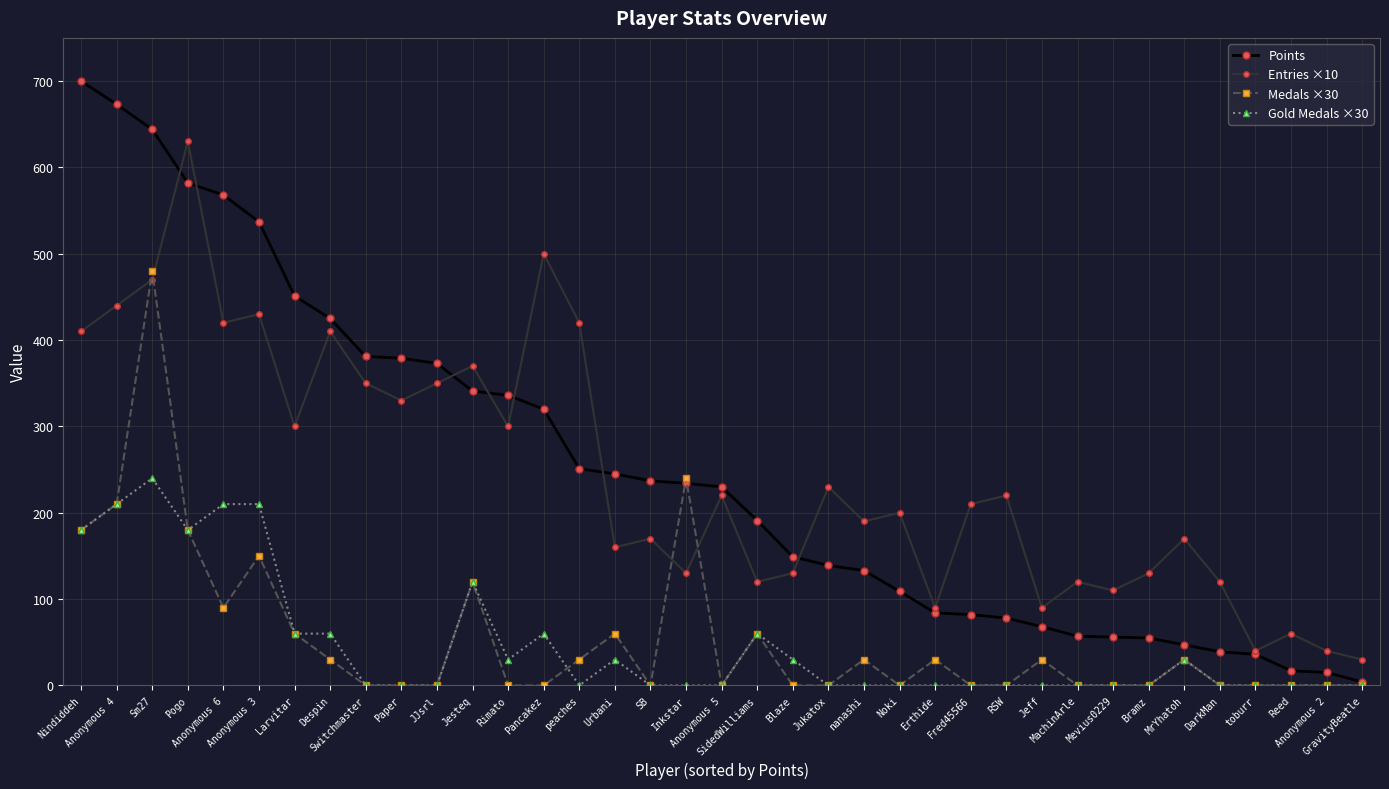

True or false: Gold Medals ×30 and Entries ×10 cross at least once.

False